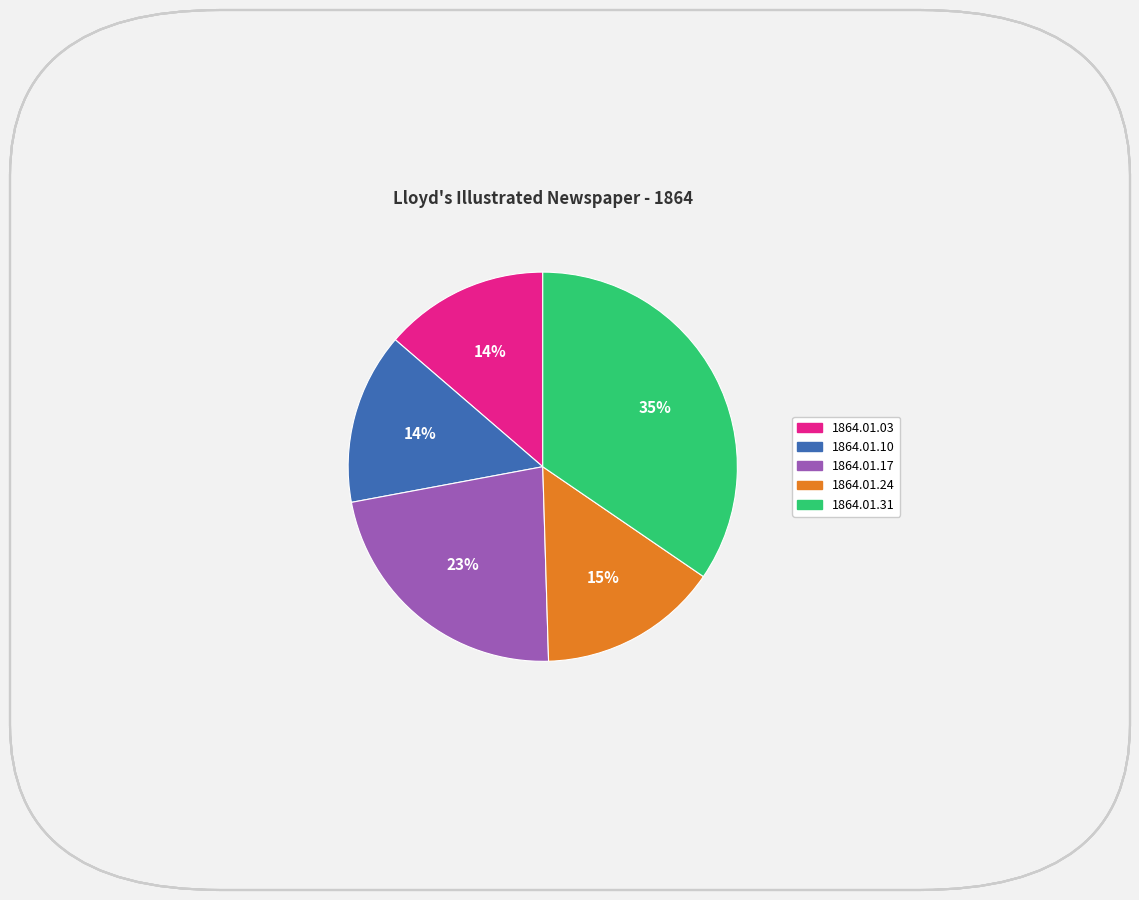

Which has a higher value, 1864.01.03 or 1864.01.17?

1864.01.17